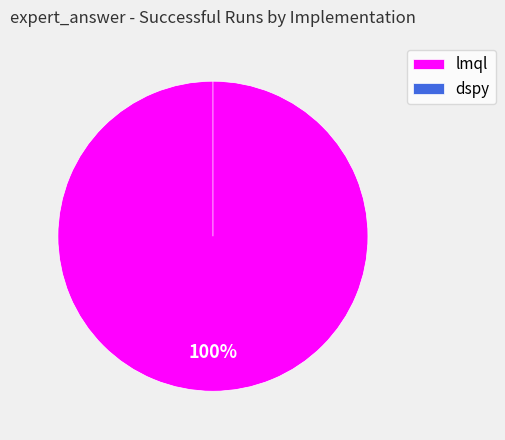

Which category has the biggest portion of the pie?

lmql